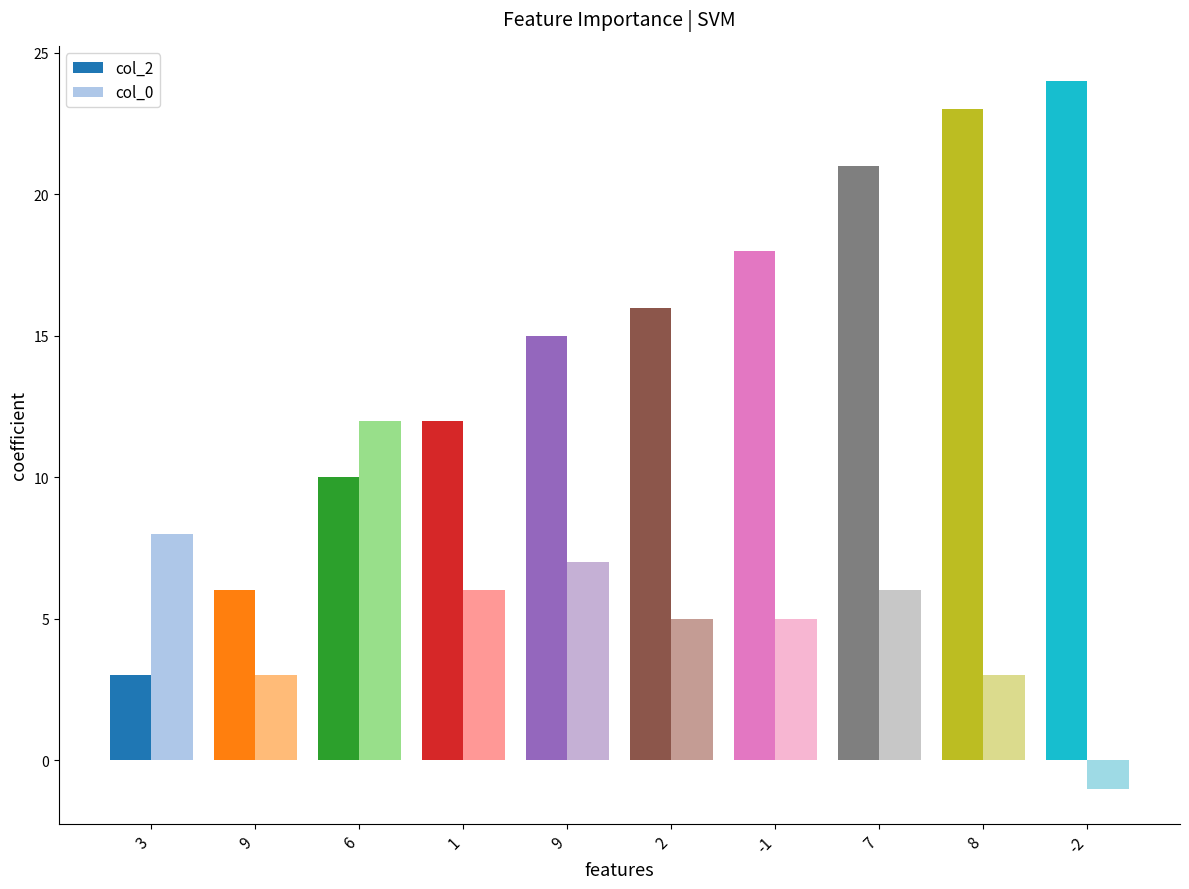

Rank the series by their average value, from highest to lowest.

col_2, col_0